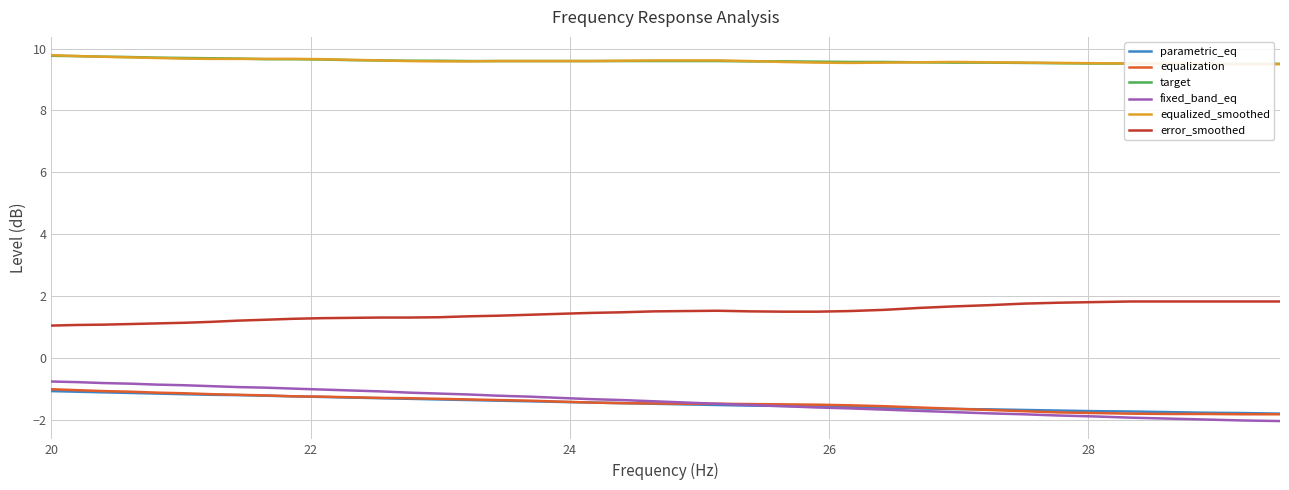

What is the difference between the maximum and minimum values in the parametric_eq series?

0.7